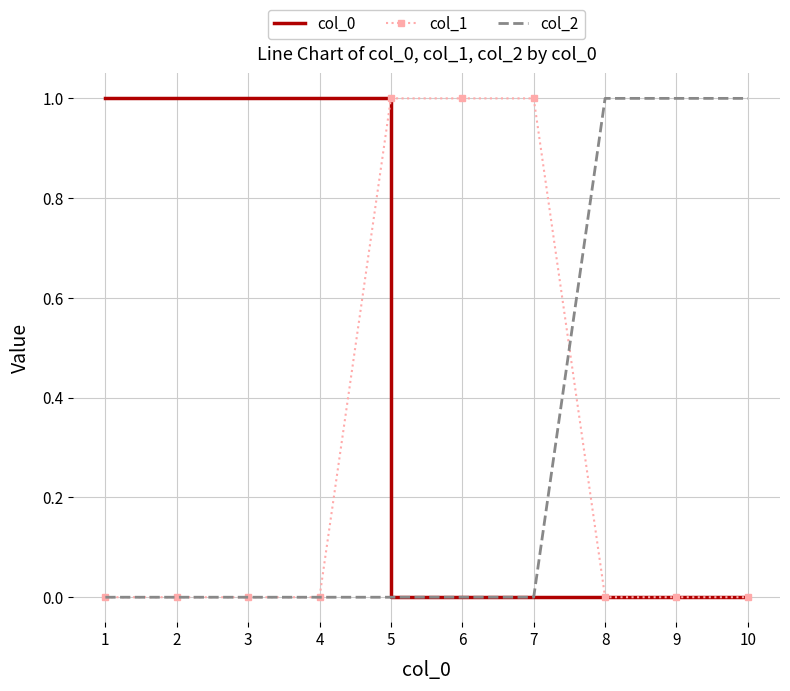

The value of col_2 at 7 is 0. True or false?

True